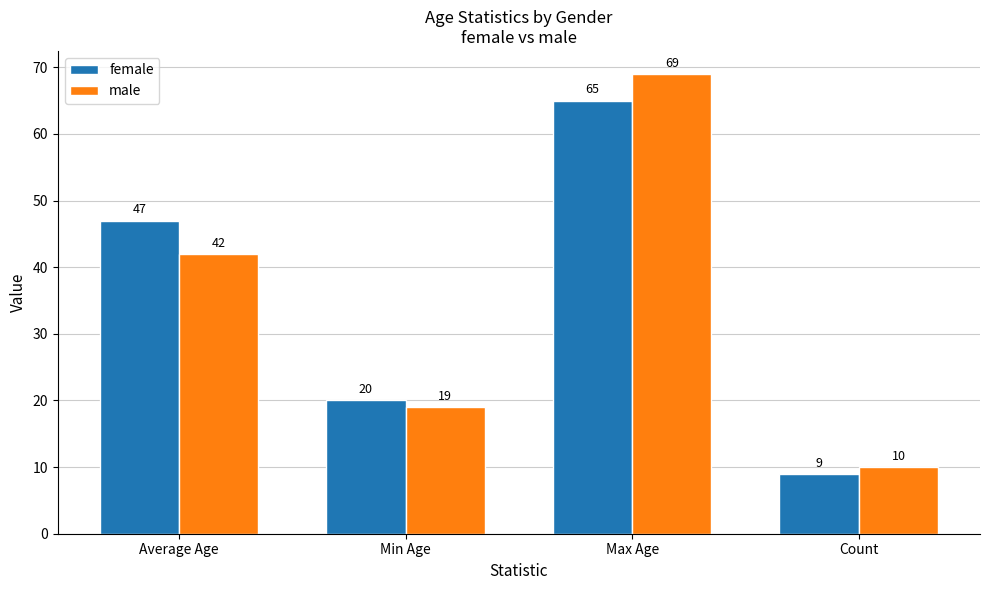

What are all the series names shown in the legend?

female, male